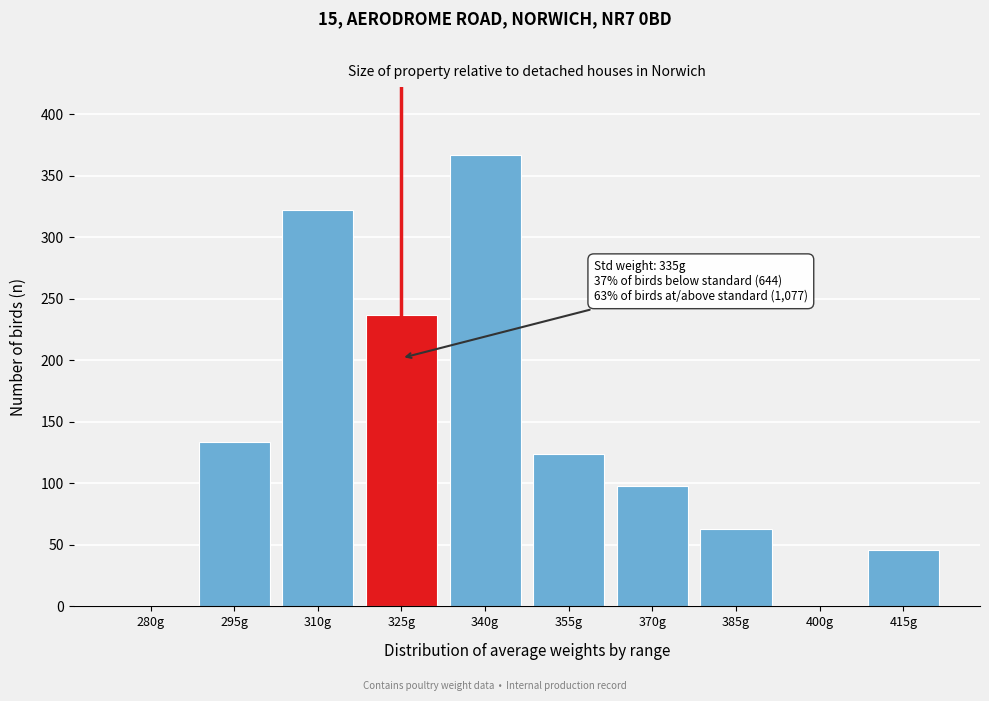

Reading left to right, list all the values displayed in this chart.

280g=0	295g=134	310g=322	325g=237	340g=367	355g=124	370g=98	385g=63	400g=0	415g=46